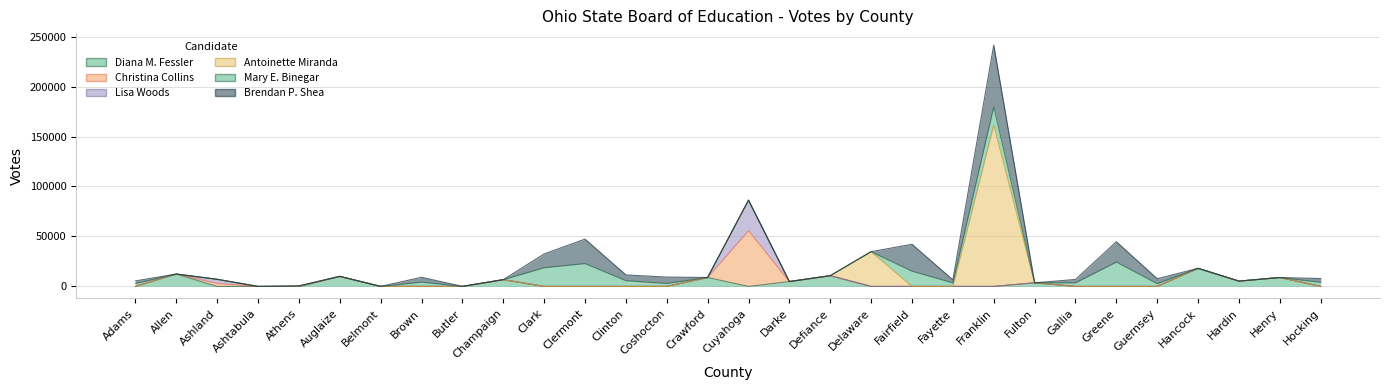

How many data points in Diana M. Fessler are above 0?

10